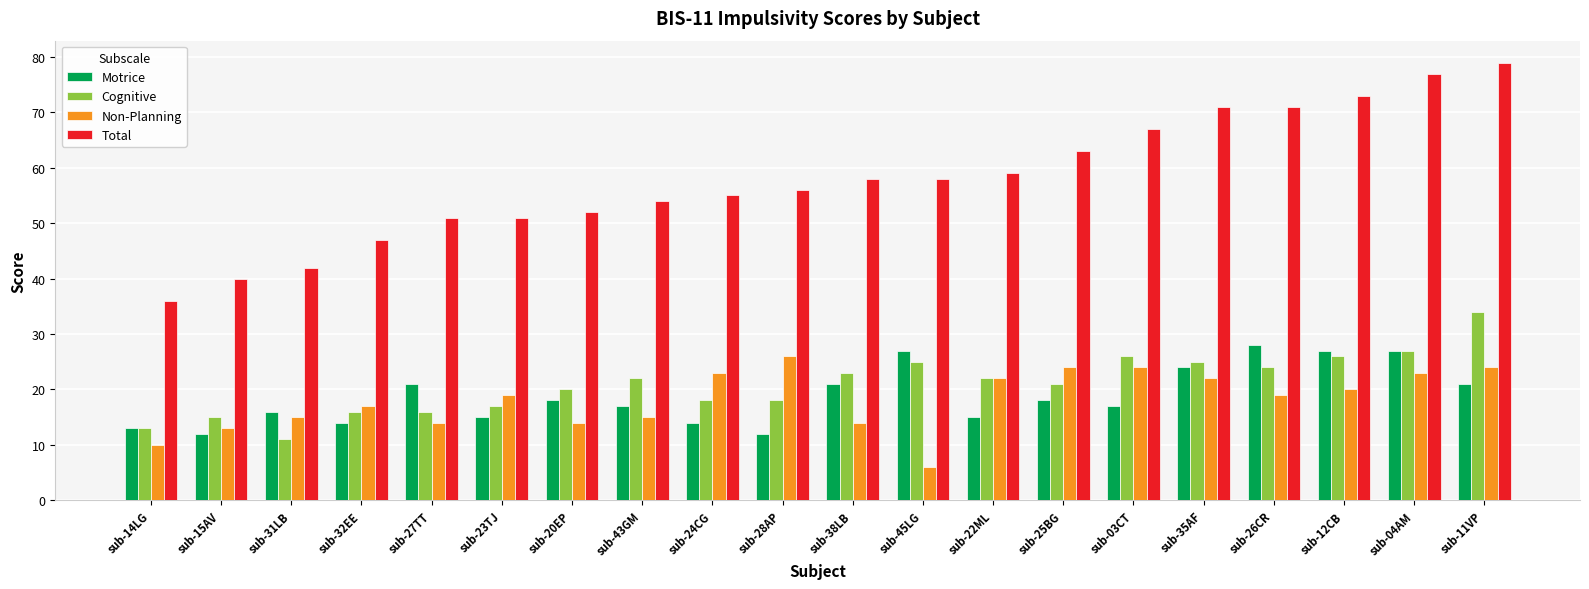

Which series has the largest range (max minus min)?

Total